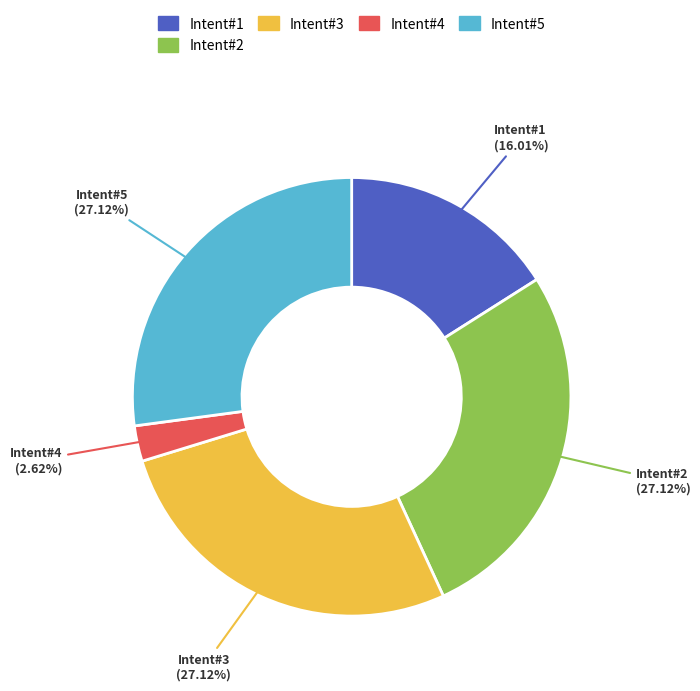

Which slice is the smallest?

Intent#4